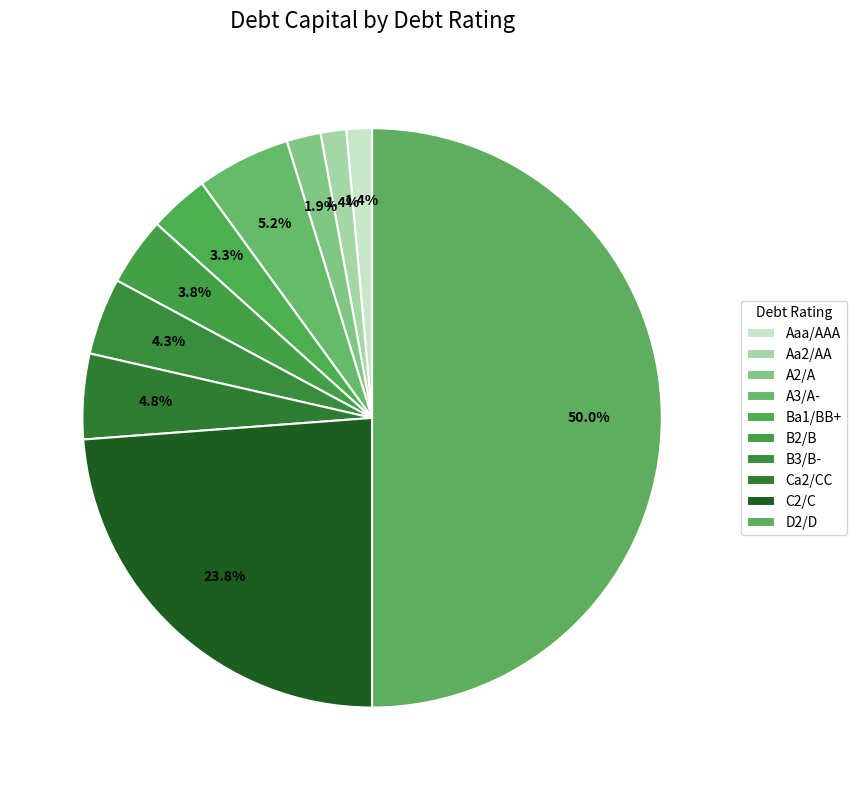

Does B3/B- account for over 50% of the chart?

No